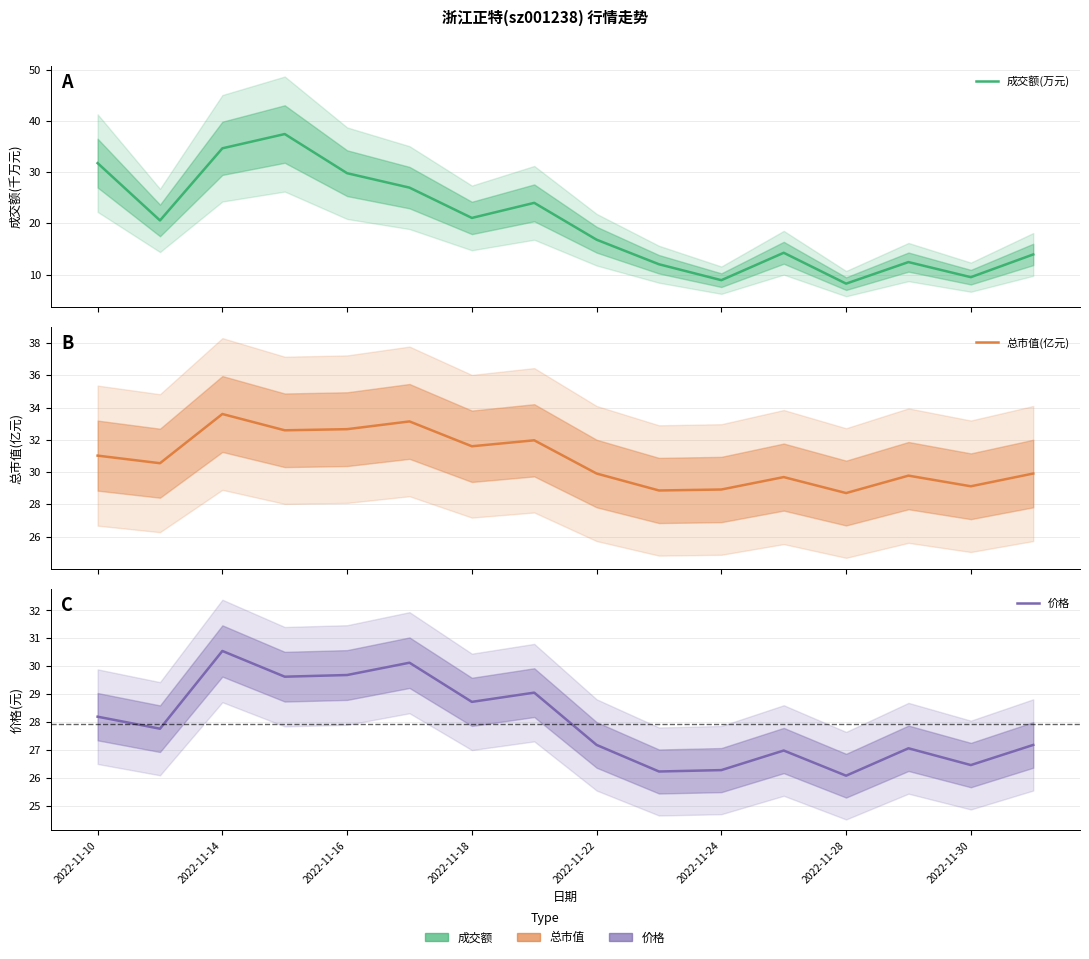

What is the difference between the maximum and second lowest values in the 总市值(亿元) series?

4.7